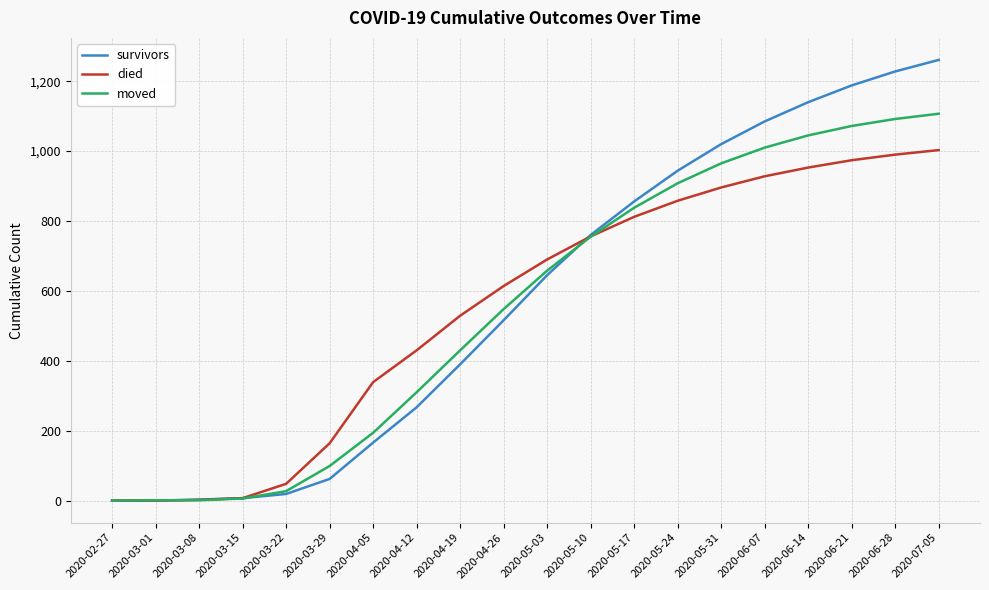

Which series has the widest spread of values?

survivors